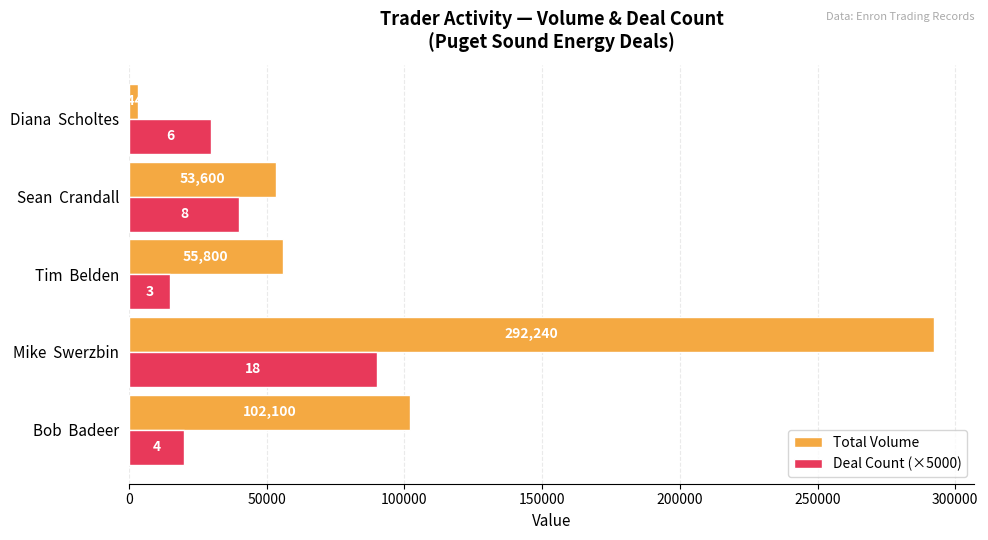

True or false: Deal Count (×5000) has a value of 30000 at Diana  Scholtes.

True